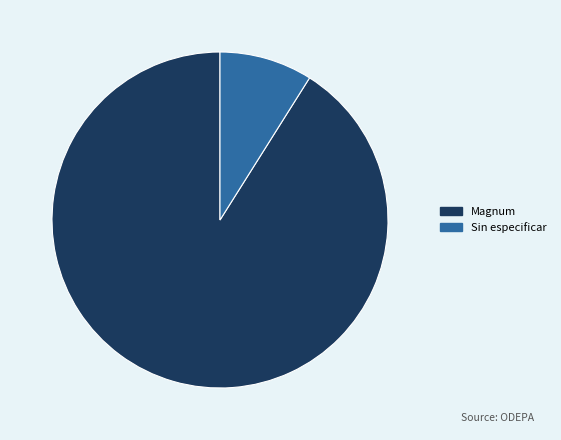

How many slices are in this pie chart?

2